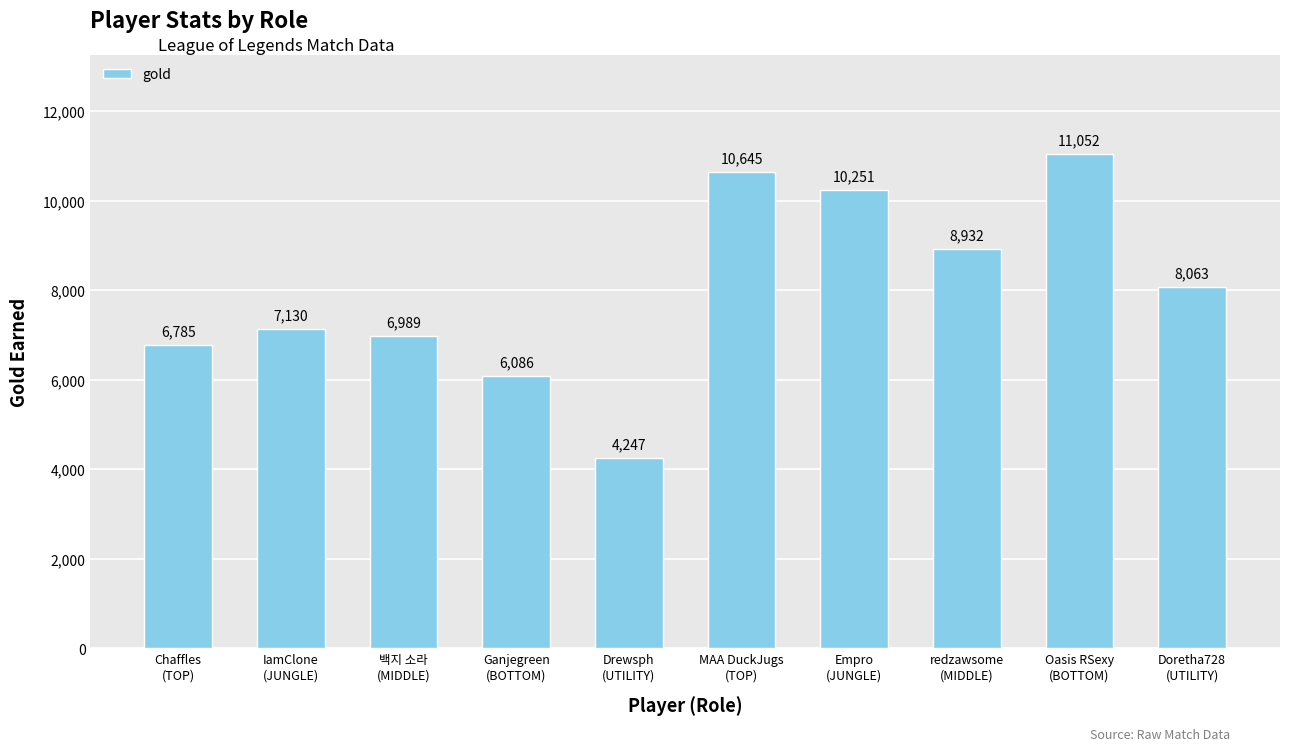

Does the chart contain stacked bars?

No